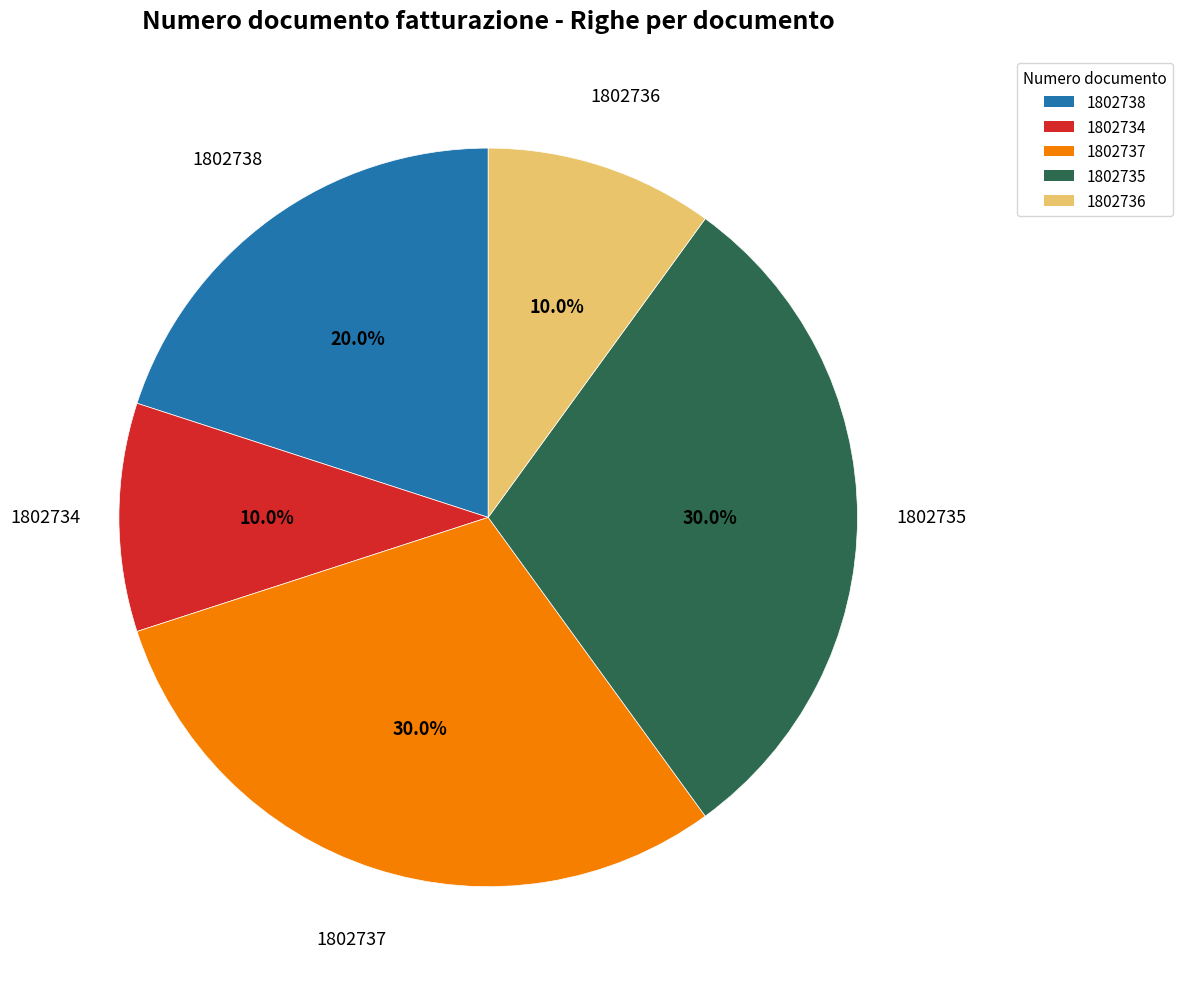

Approximately how many times larger is the value at 1802734 compared to 1802736?

1.0